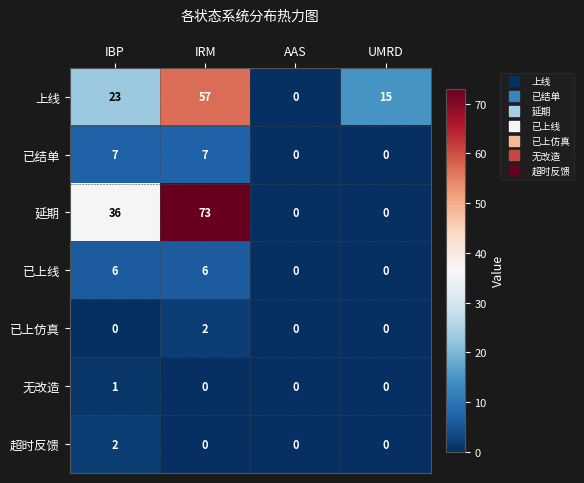

What is the difference between the maximum and second lowest values in the 已结单 series?

7